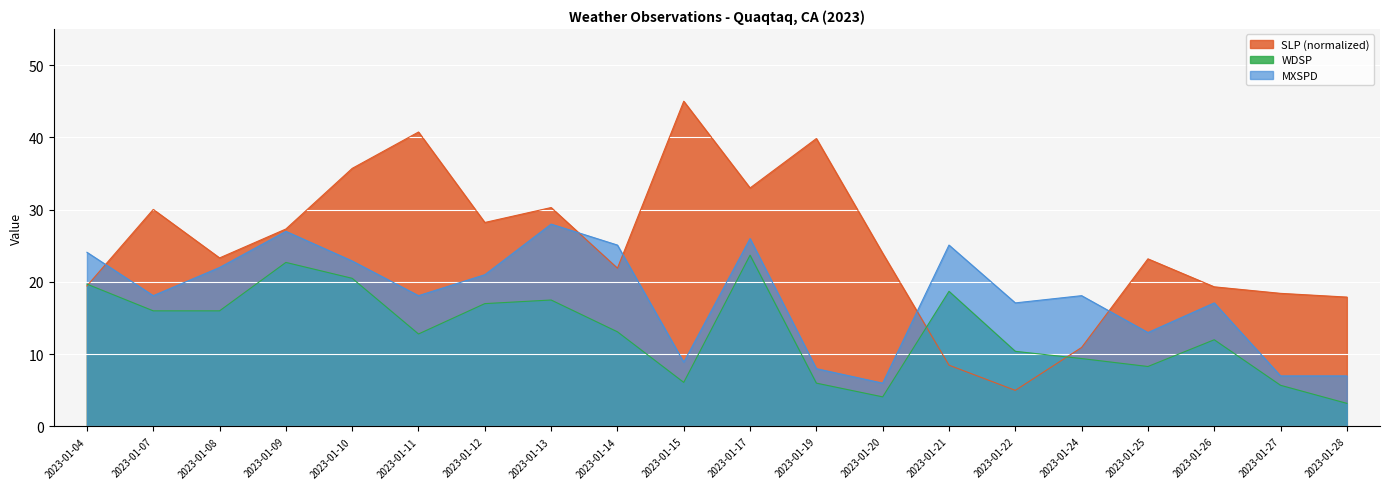

Rank the series by their maximum value, from highest to lowest.

SLP (normalized), MXSPD, WDSP